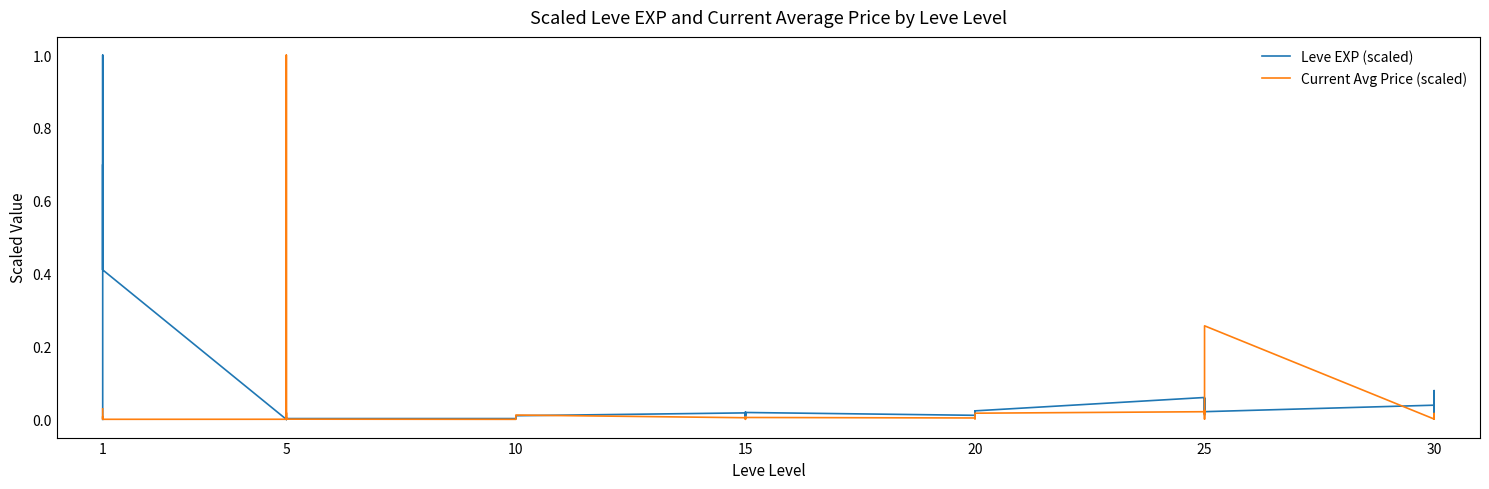

The Leve EXP (scaled) series shows 0.0 at 5. True or false?

True